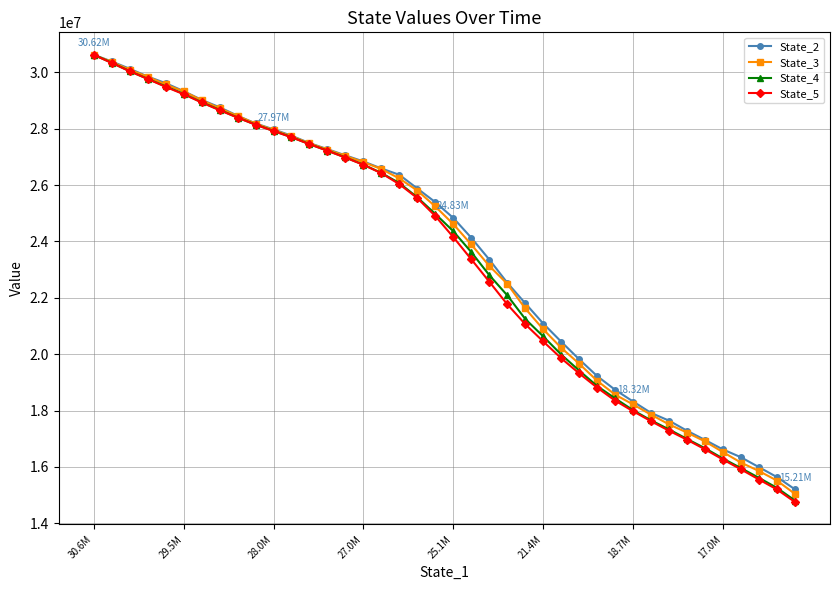

Is this an area chart (filled region under the line)?

No